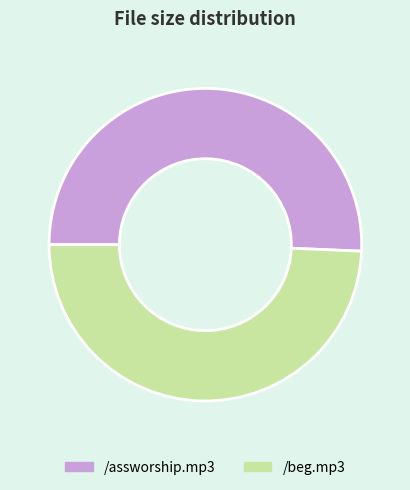

What is the ratio of the value at /assworship.mp3 to the value at /beg.mp3?

1.0